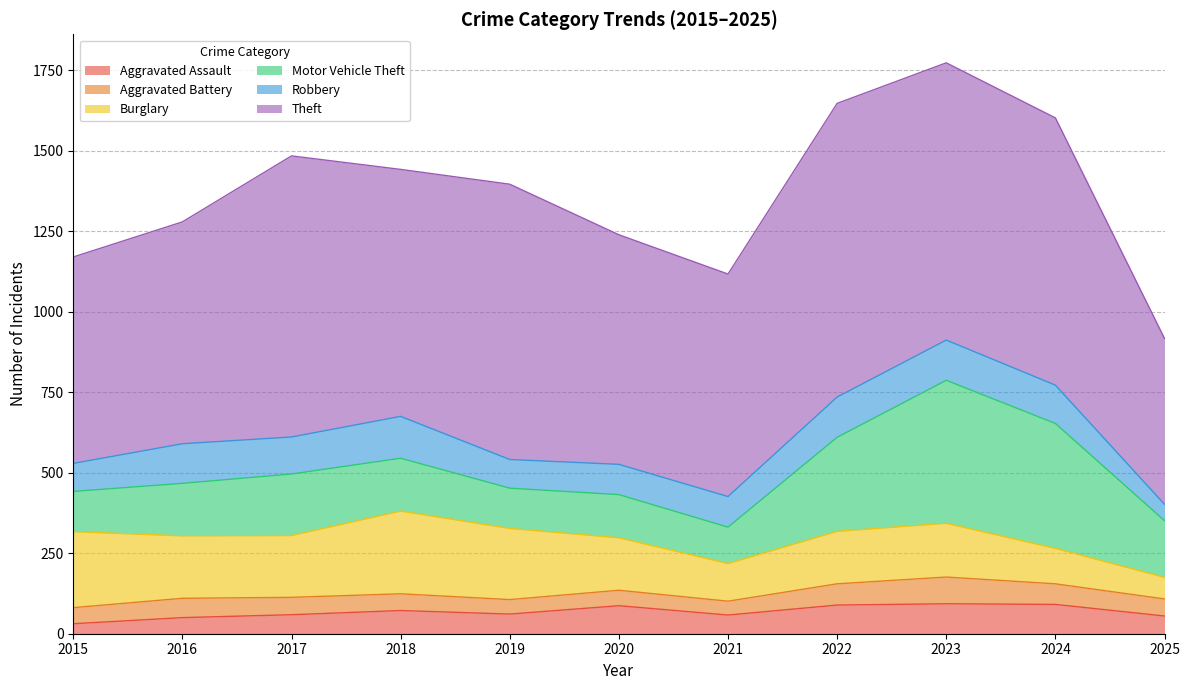

At which category does the chart reach its peak across all series?

2022